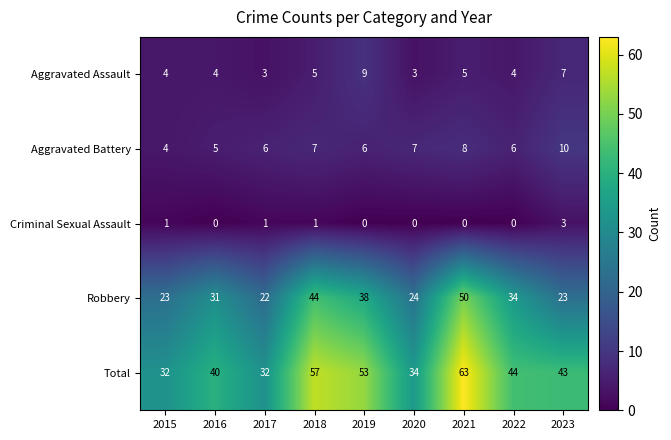

What is the spread (max minus min) of values at 2020?

34